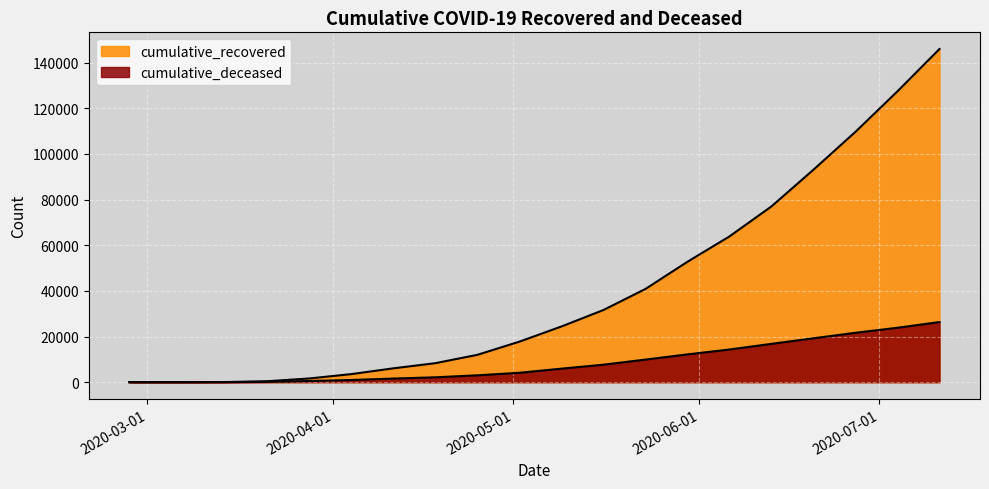

What is the difference between the highest and lowest values at 2020-04-04?

2587